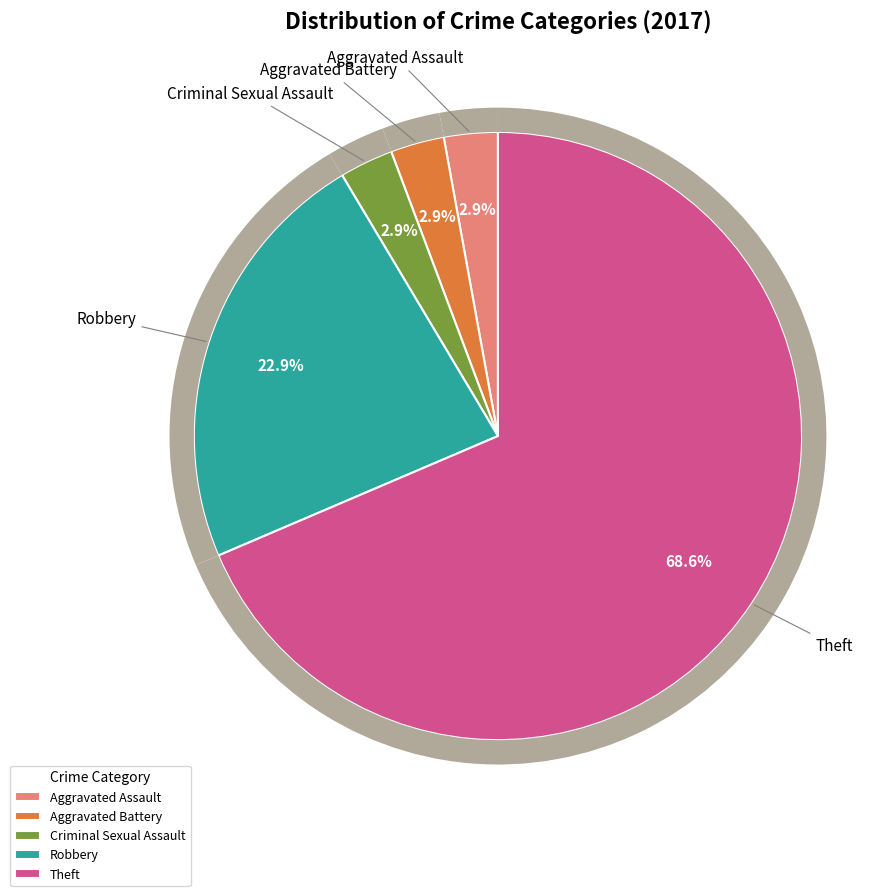

Which category has the biggest portion of the pie?

Theft